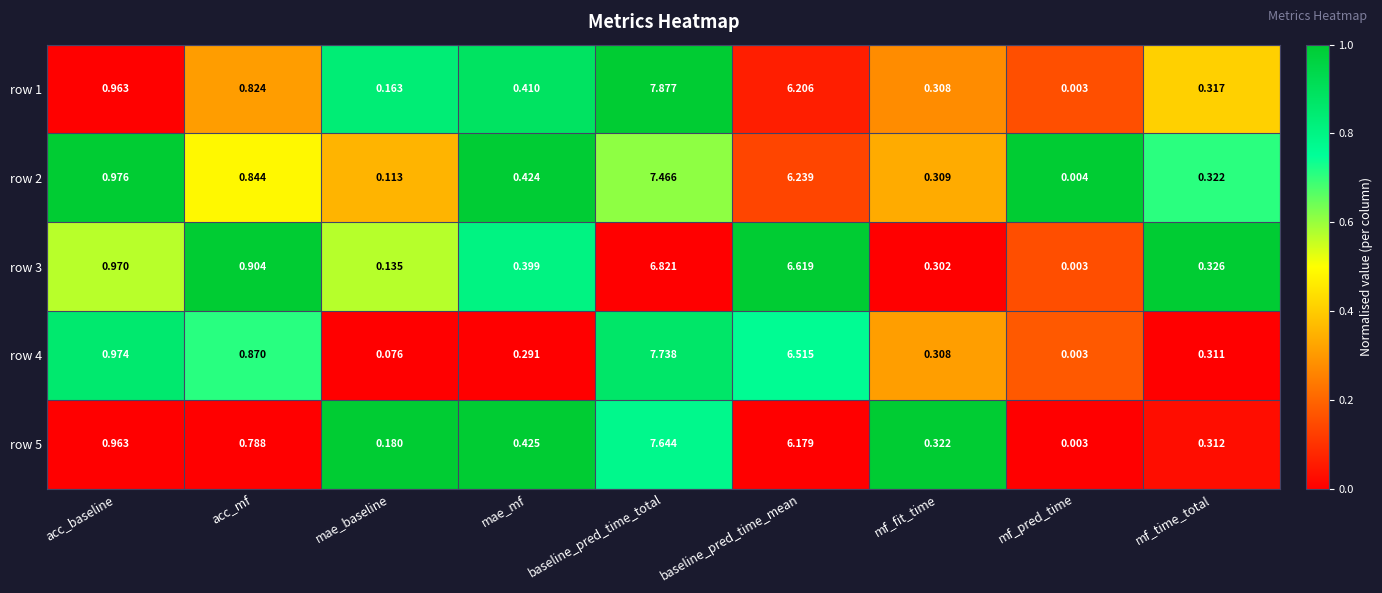

How many distinct data groups are displayed?

5